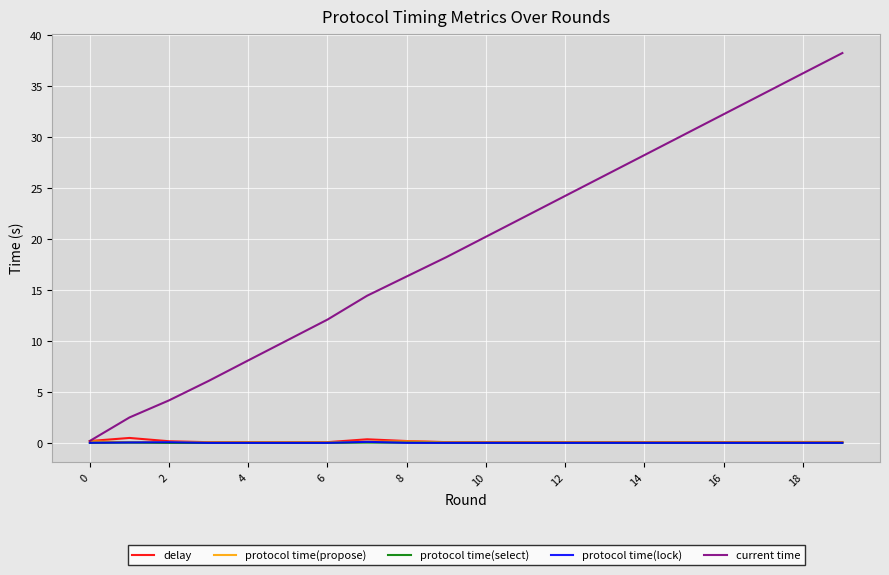

Which series has the largest total across all categories?

current time